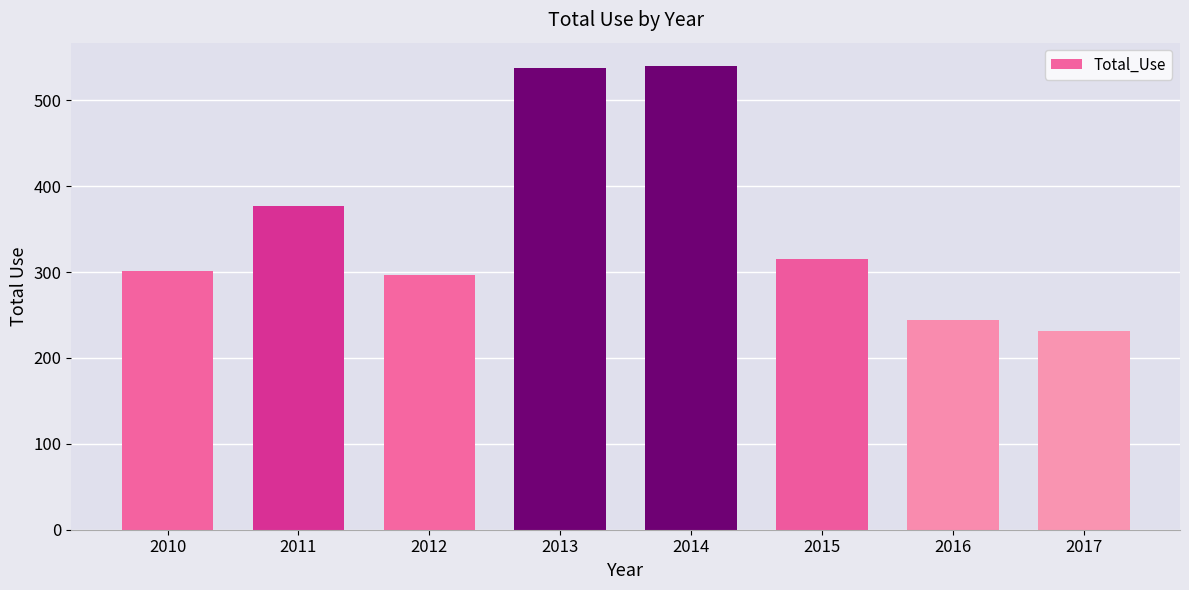

At which category does the chart reach its minimum across all series?

2017